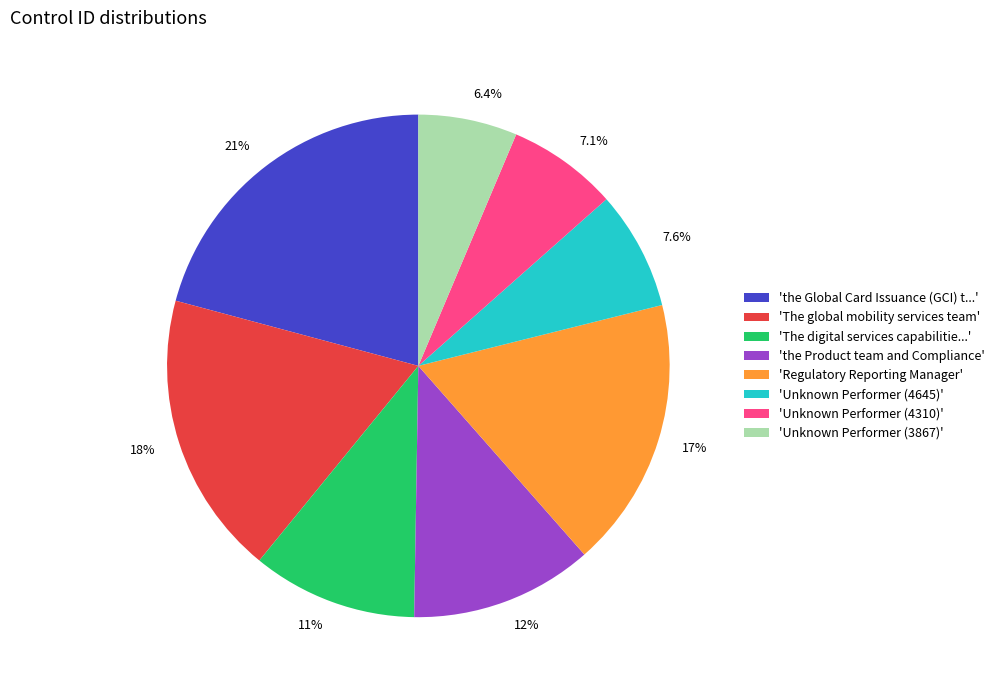

Is there any slice that represents more than half of the pie?

No